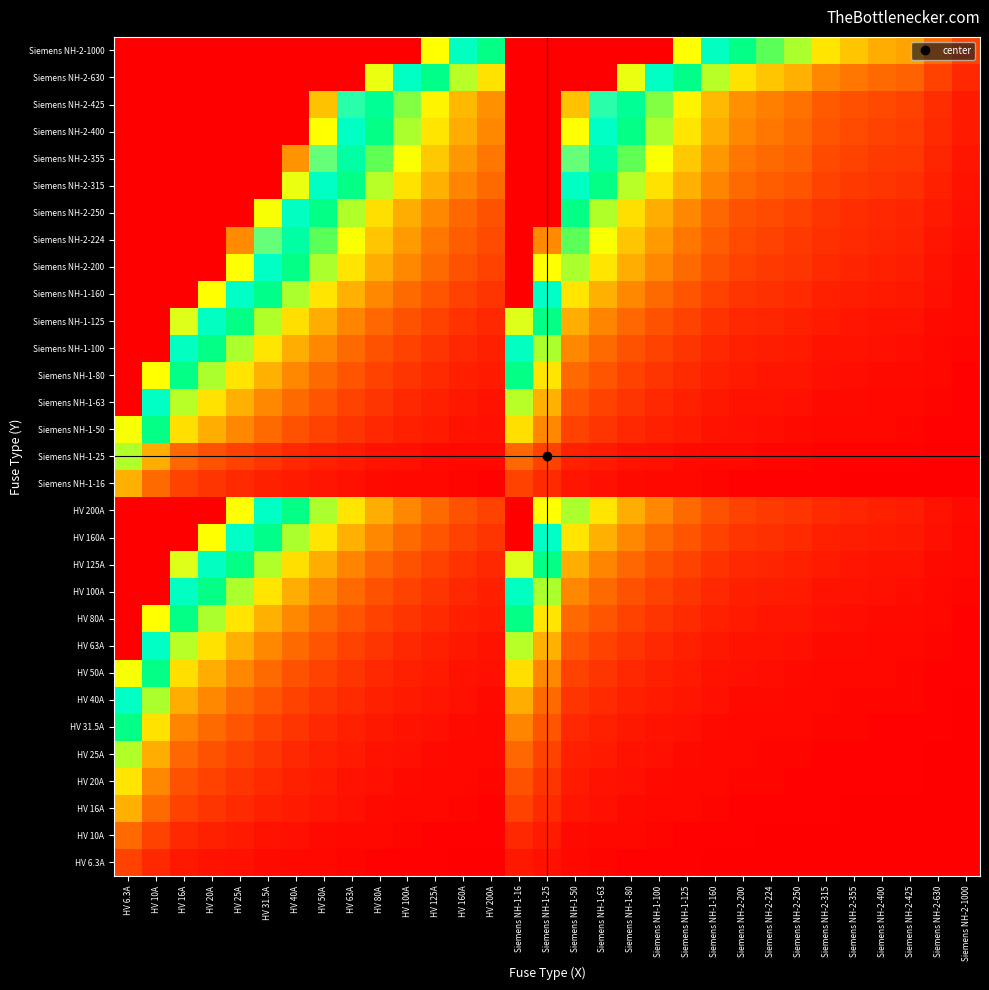

Which has a higher value, HV 31.5A or HV 80A?

HV 31.5A